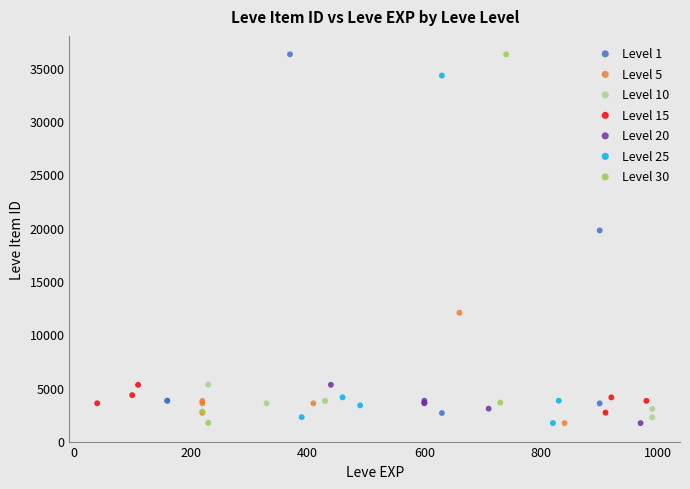

What are all the series names shown in the legend?

Level 1, Level 5, Level 10, Level 15, Level 20, Level 25, Level 30